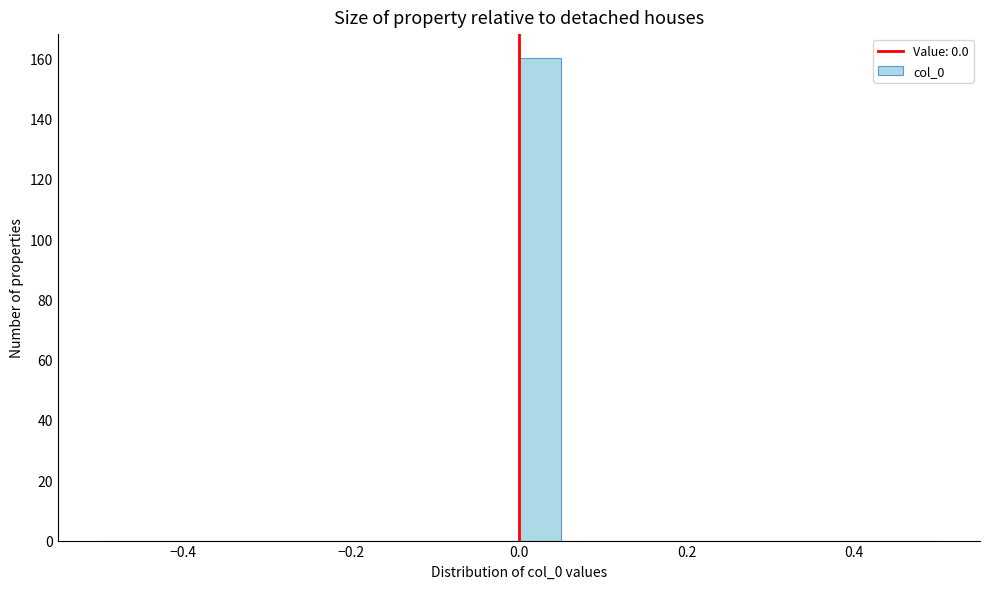

Read against the x-axis, roughly where is the centre of the tallest bar?

0.02